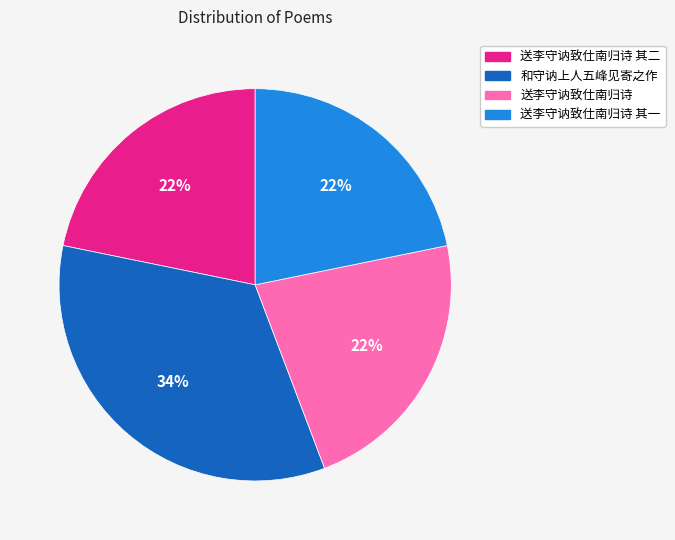

To the nearest percent, what is the average slice percentage?

25%